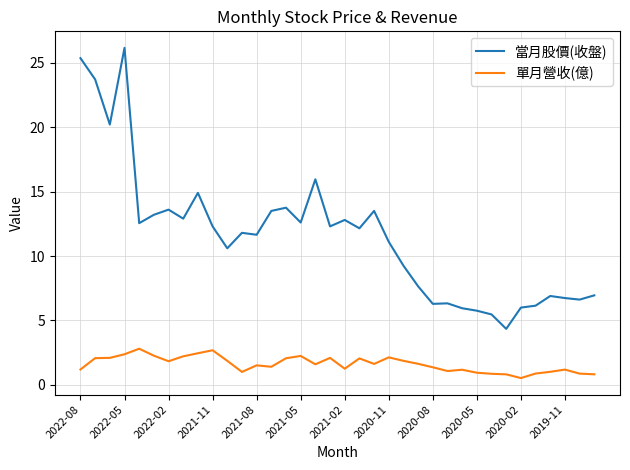

True or false: 當月股價(收盤) and 單月營收(億) cross at least once.

False